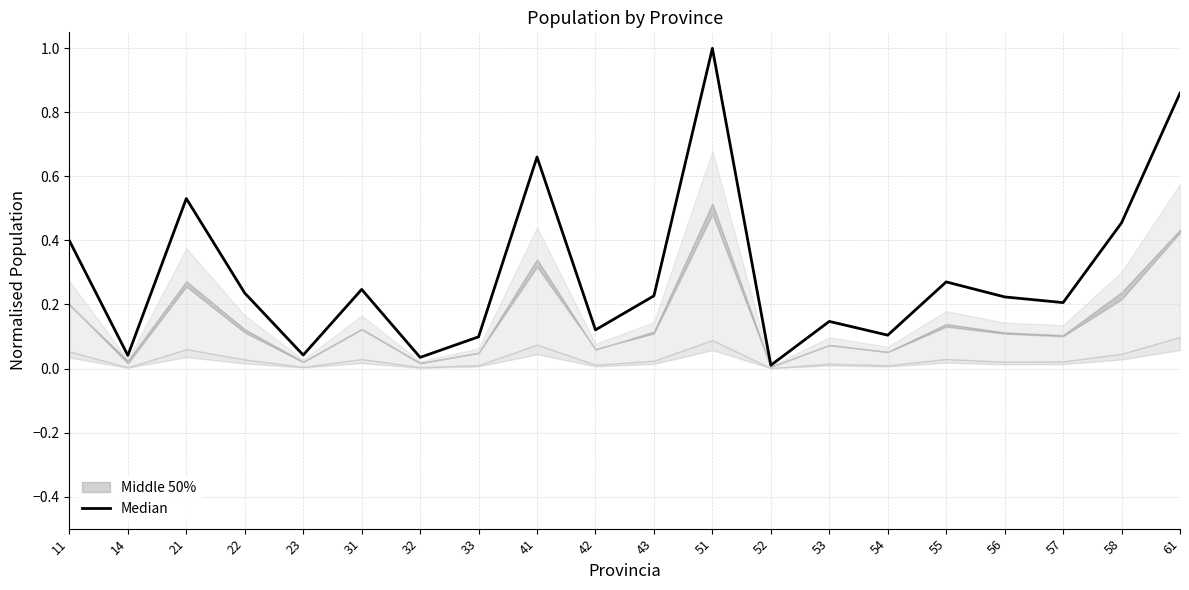

Reading left to right, transcribe all the data shown in this chart.

0.4	0.0	0.5	0.2	0.0	0.2	0.0	0.1	0.7	0.1	0.2	1.0	0.0	0.1	0.1	0.3	0.2	0.2	0.5	0.9